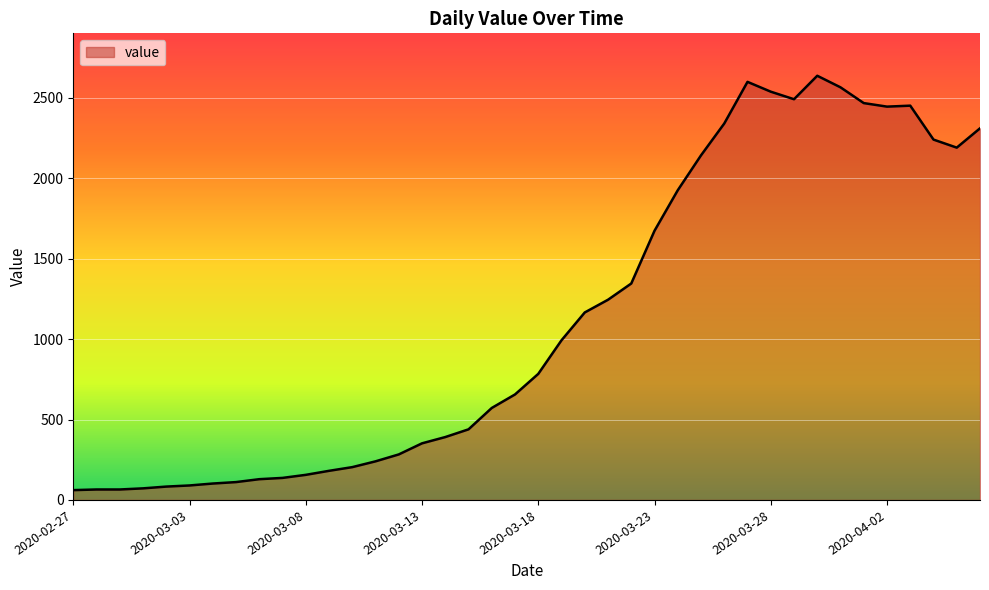

What is the difference between the maximum and minimum values?

2577